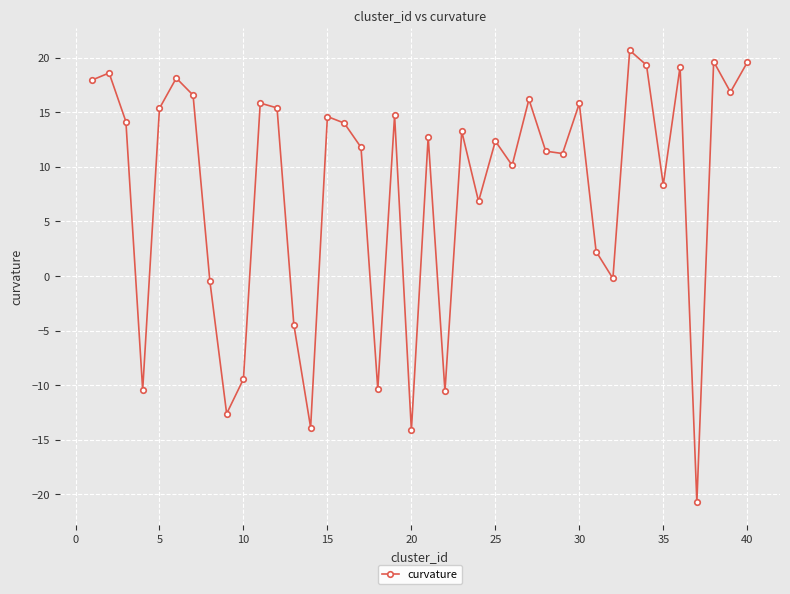

What is the value of the 31st point from the left?

2.2